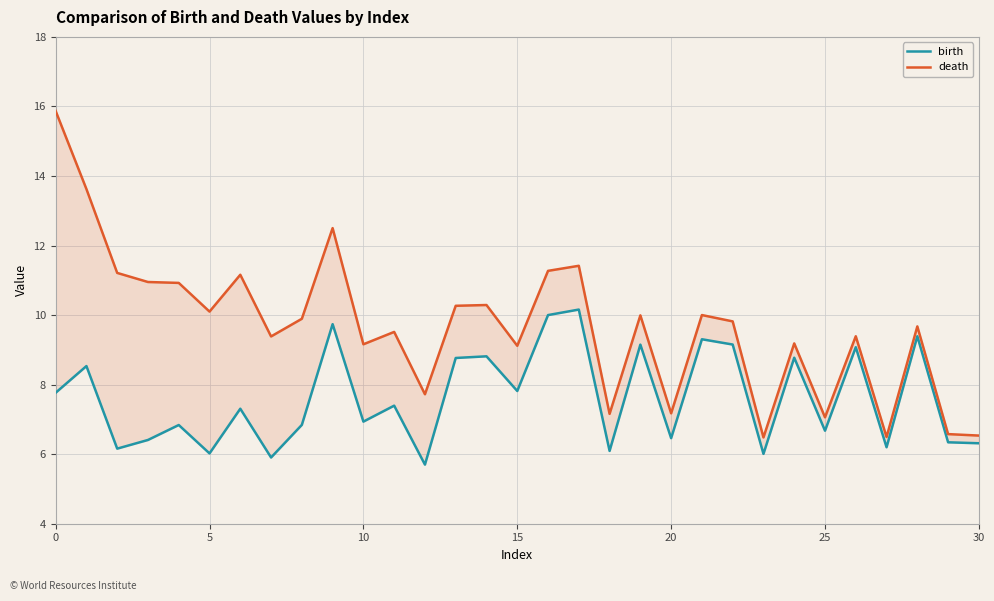

What is the label of the 6th point from the right?

25